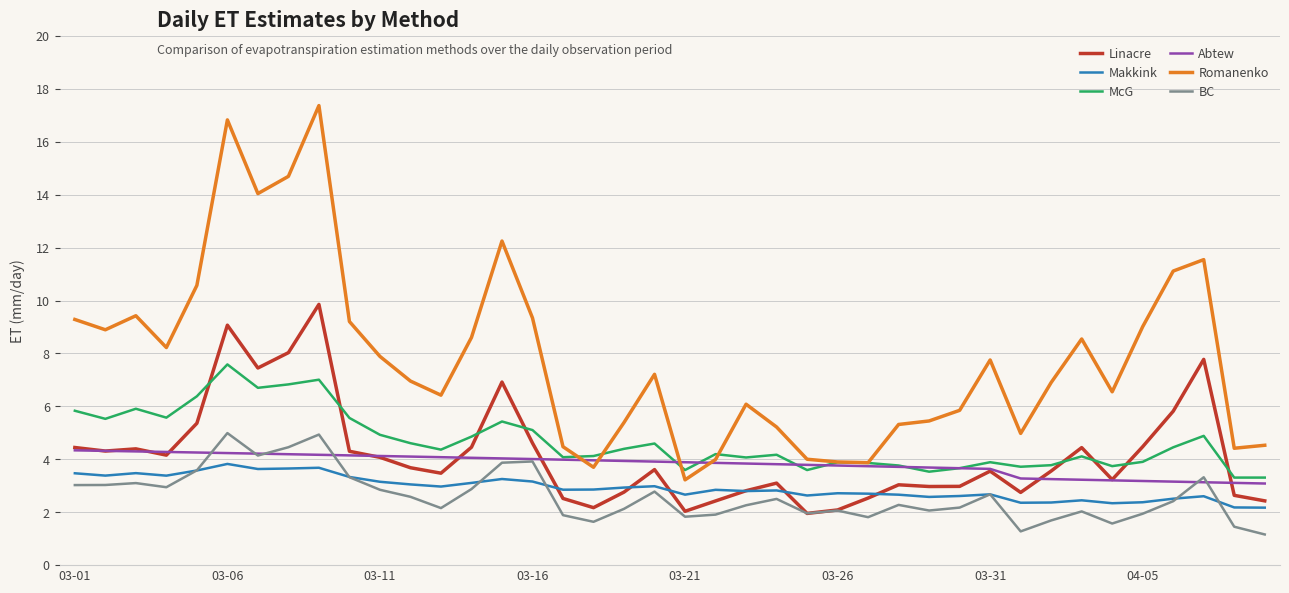

True or false: Makkink has more than 0 points higher than both neighbors.

True